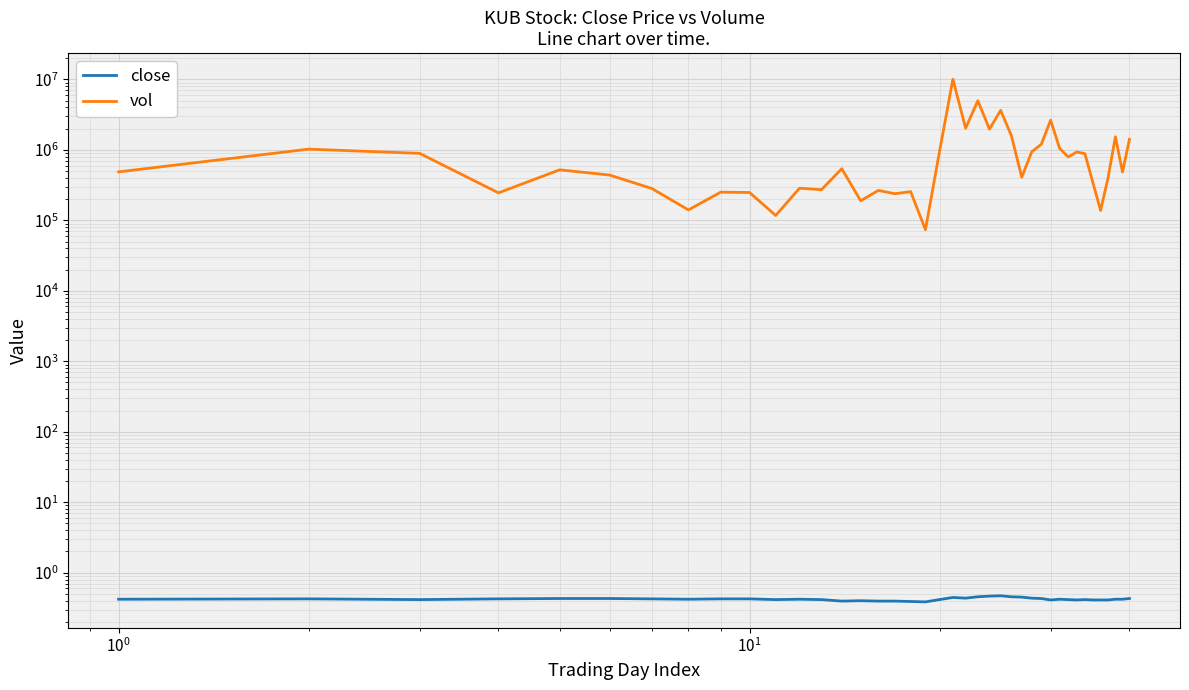

What is the smallest value displayed?

0.4